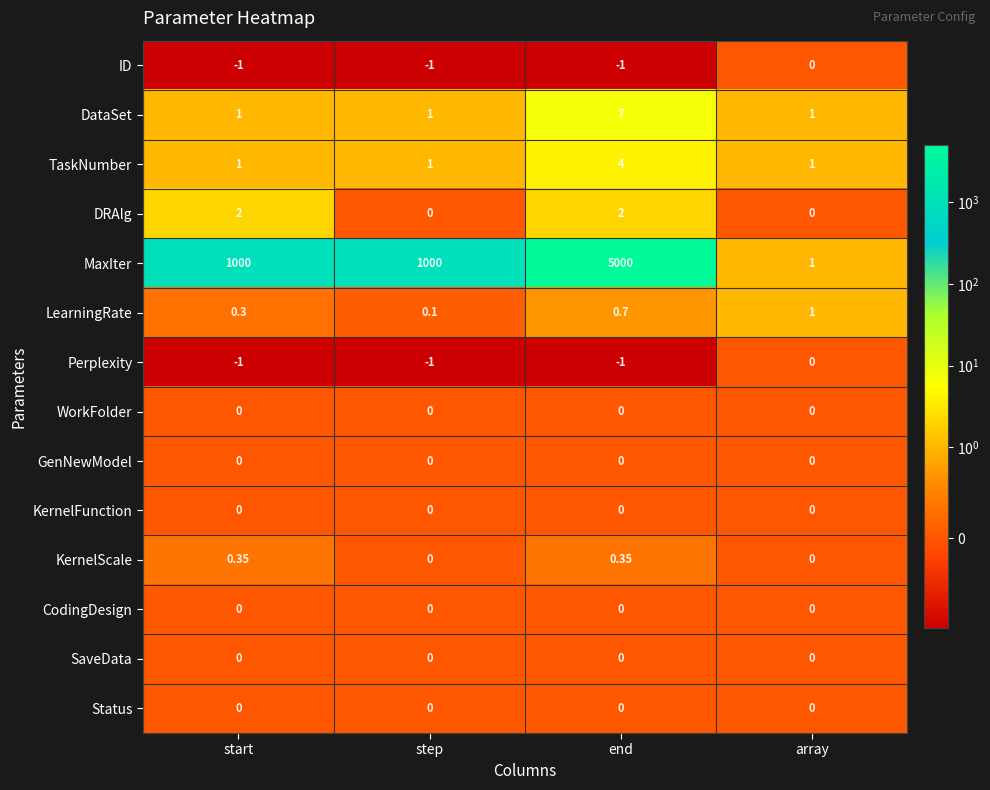

Which series has the largest total across all categories?

MaxIter